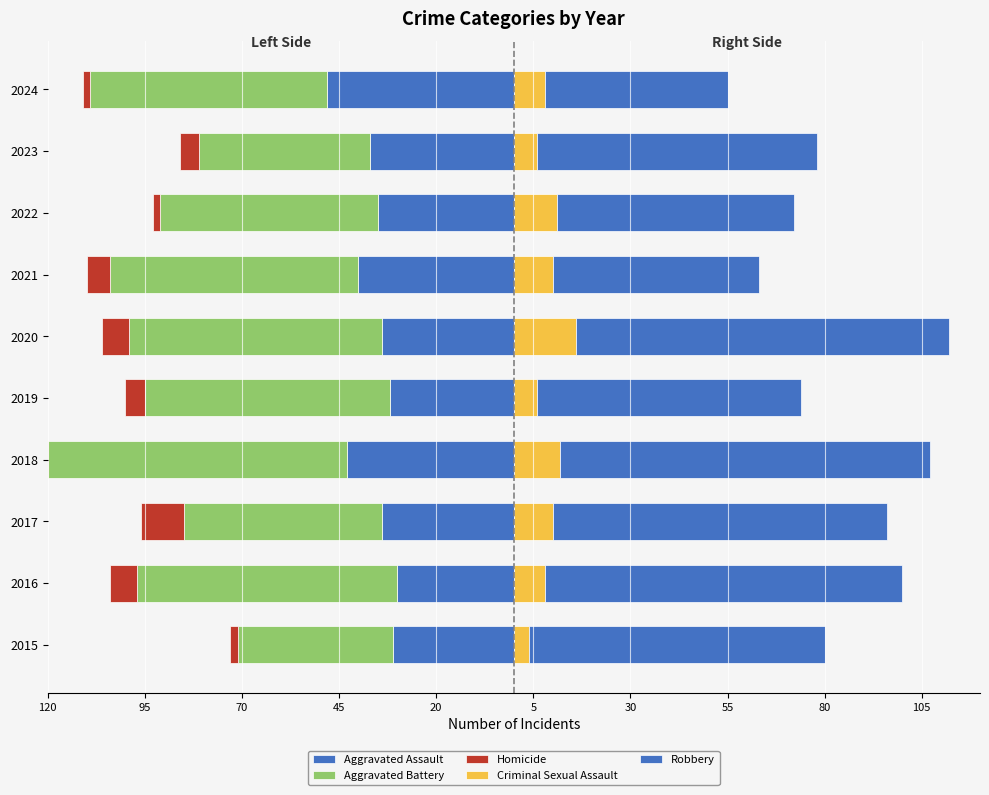

Which series has the largest total across all categories?

Robbery